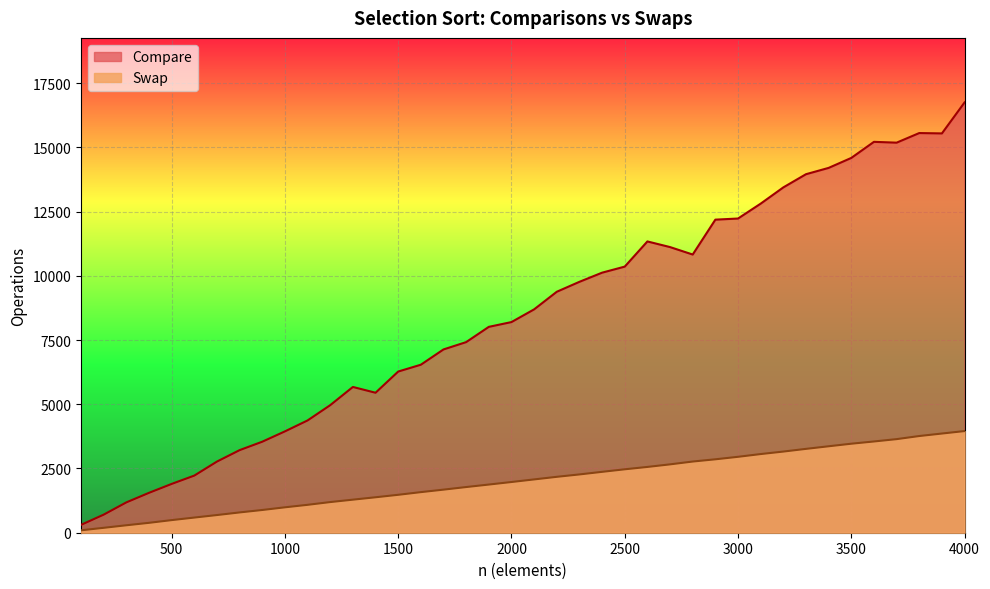

True or false: Compare and Swap intersect in this chart.

False